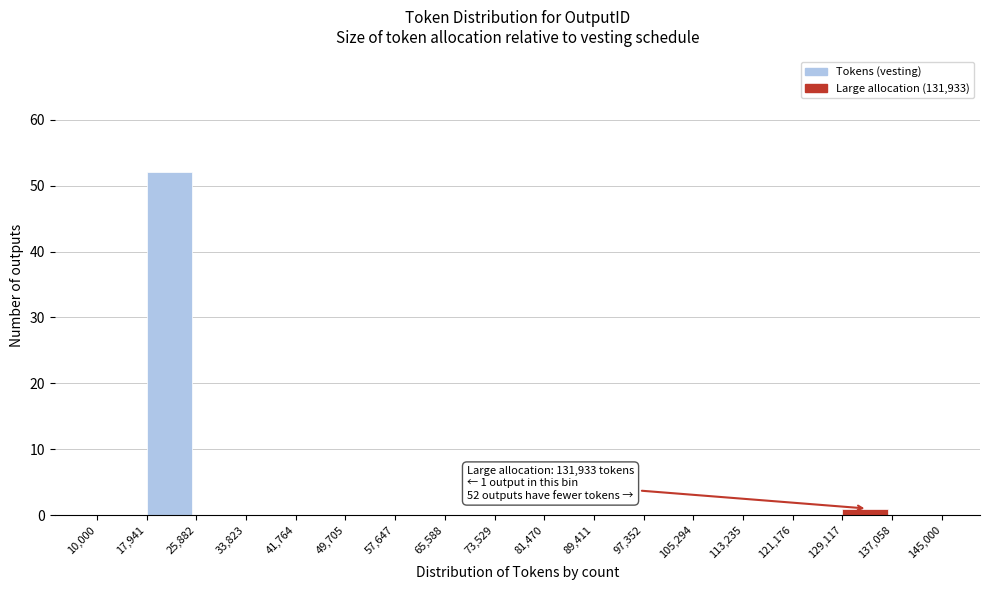

Over which range of the x-axis is the bar tallest?

17,941 to 25,882